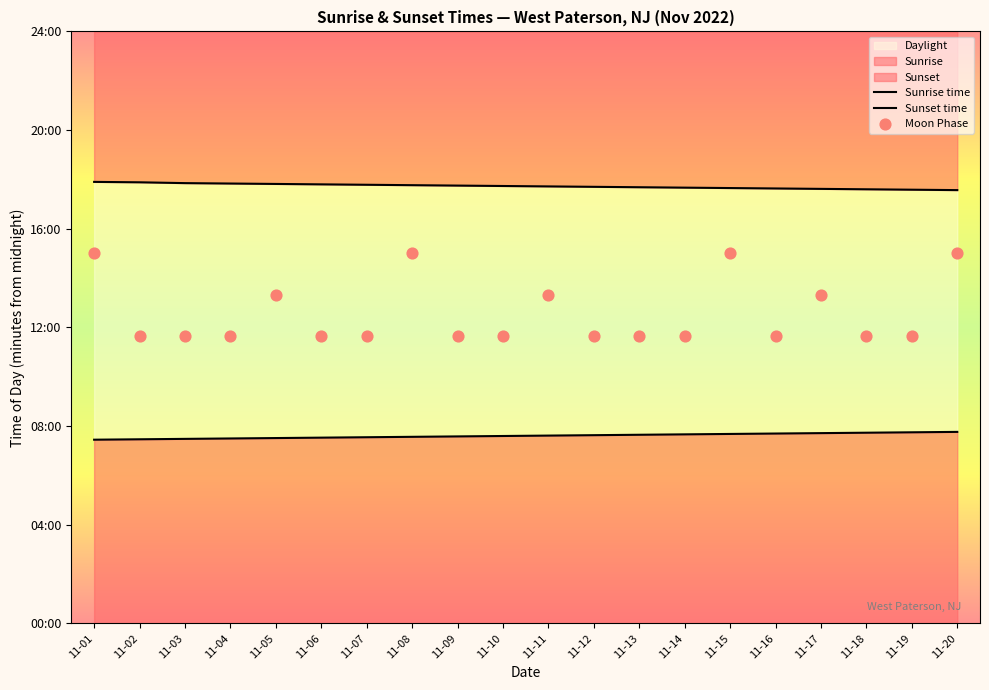

At which category is the sum across all series the highest?

11-01